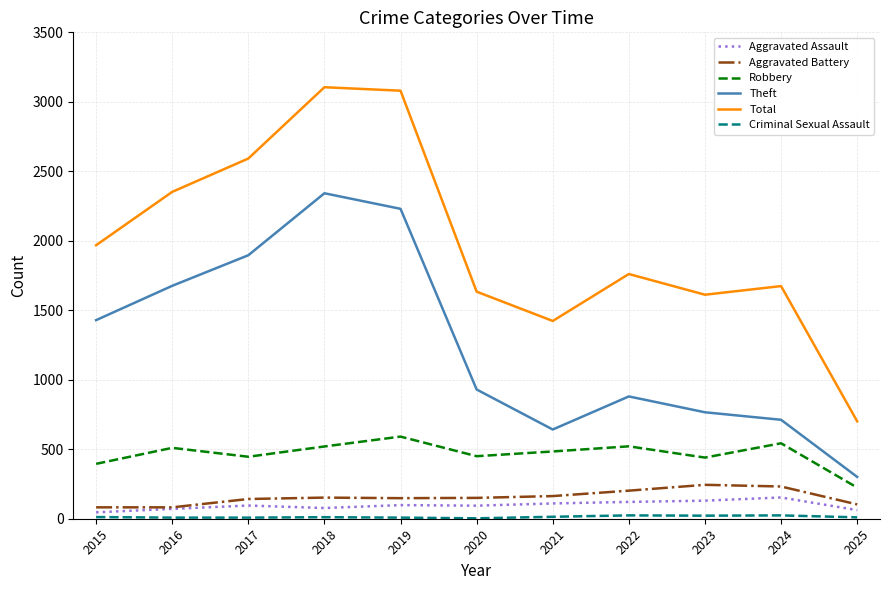

Is it true that Aggravated Battery equals 82 at 2016?

True